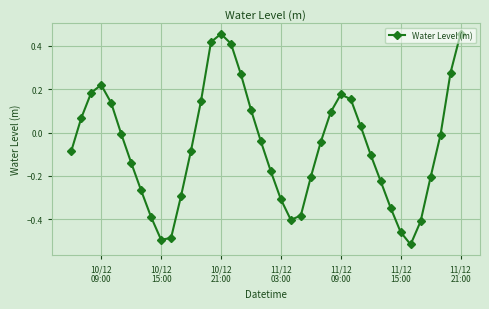

What is the difference between the second highest and minimum values?

1.0